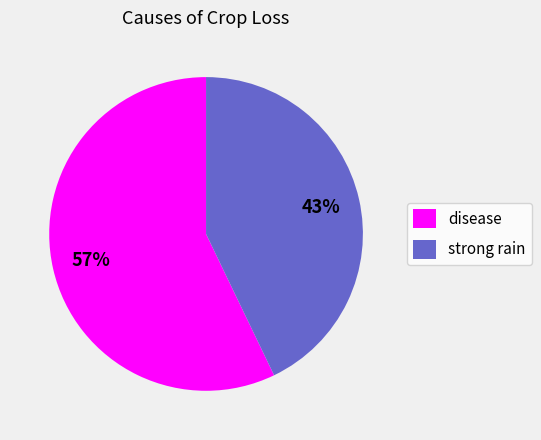

Which category accounts for the majority?

disease